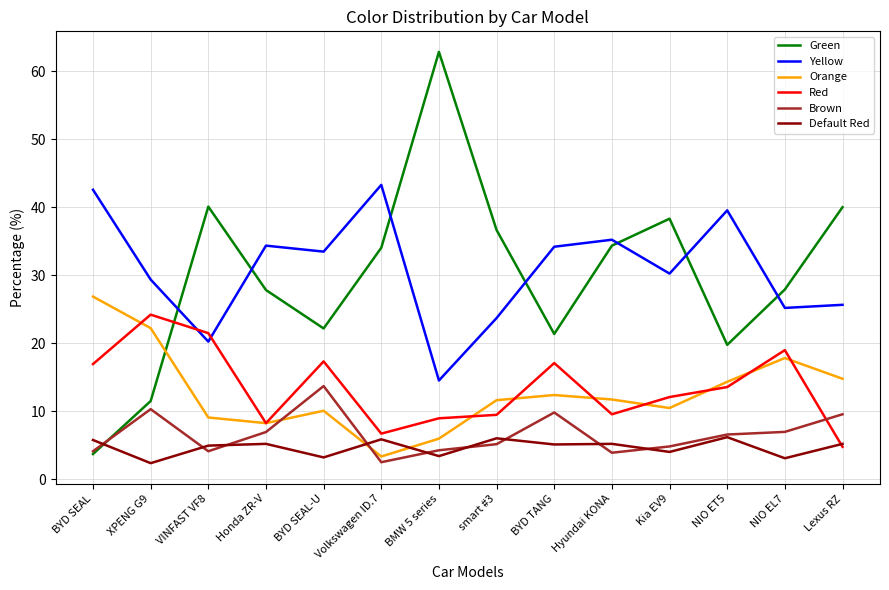

What value does the Yellow series have at BYD SEAL-U?

33.5